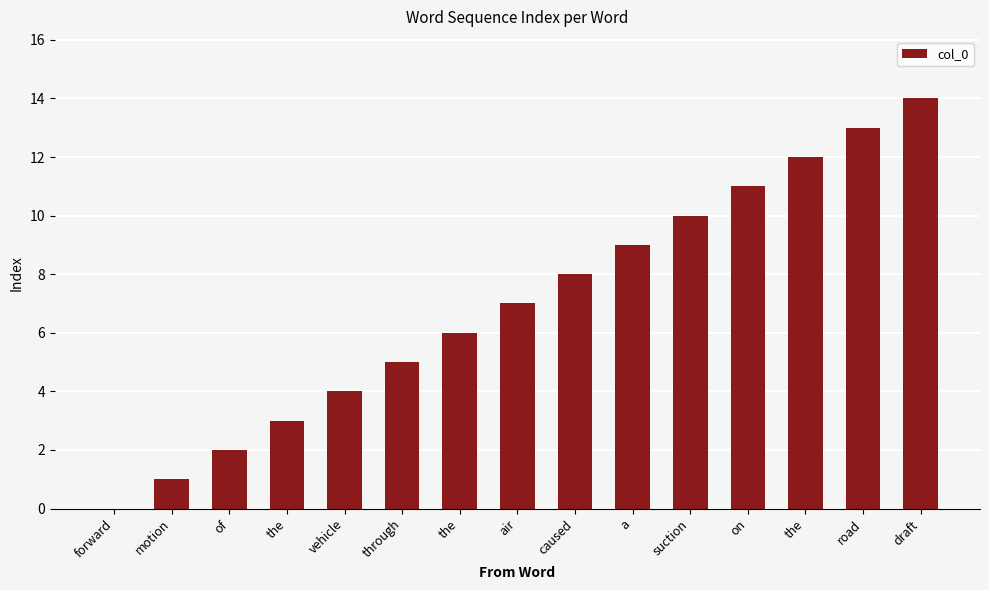

What is the sum of all values?

105